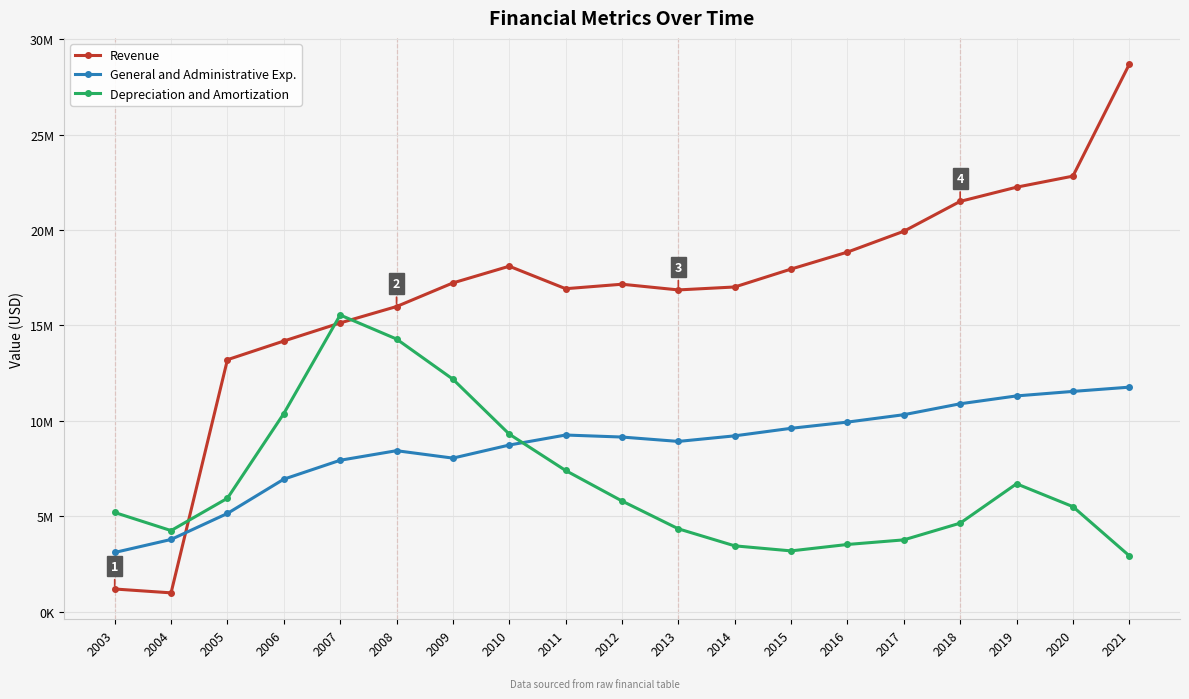

Is this an area chart (filled region under the line)?

No